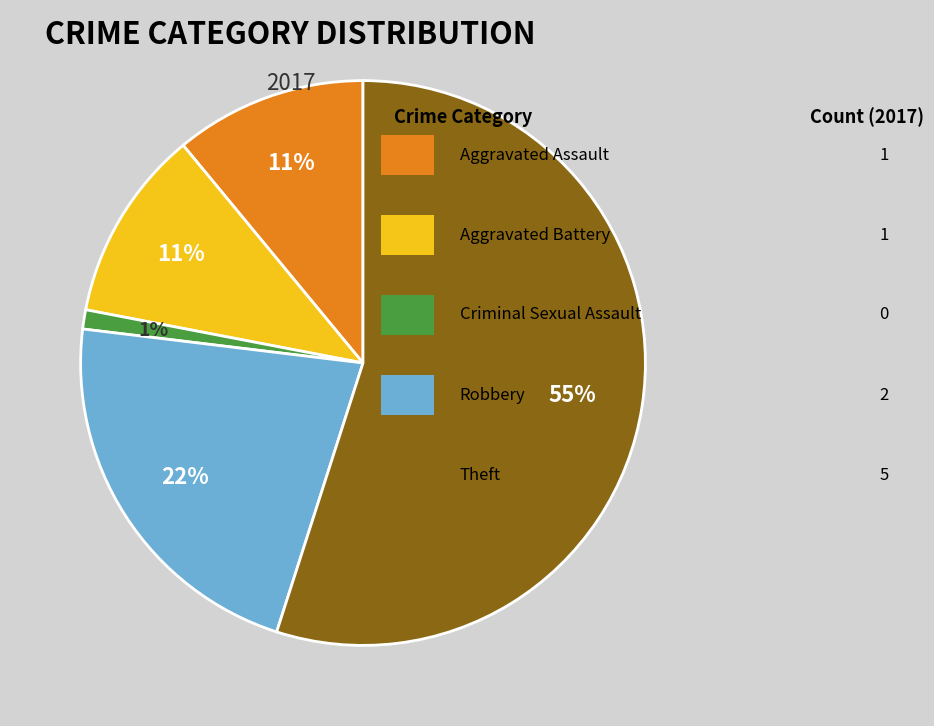

Count the number of slices in the pie.

5